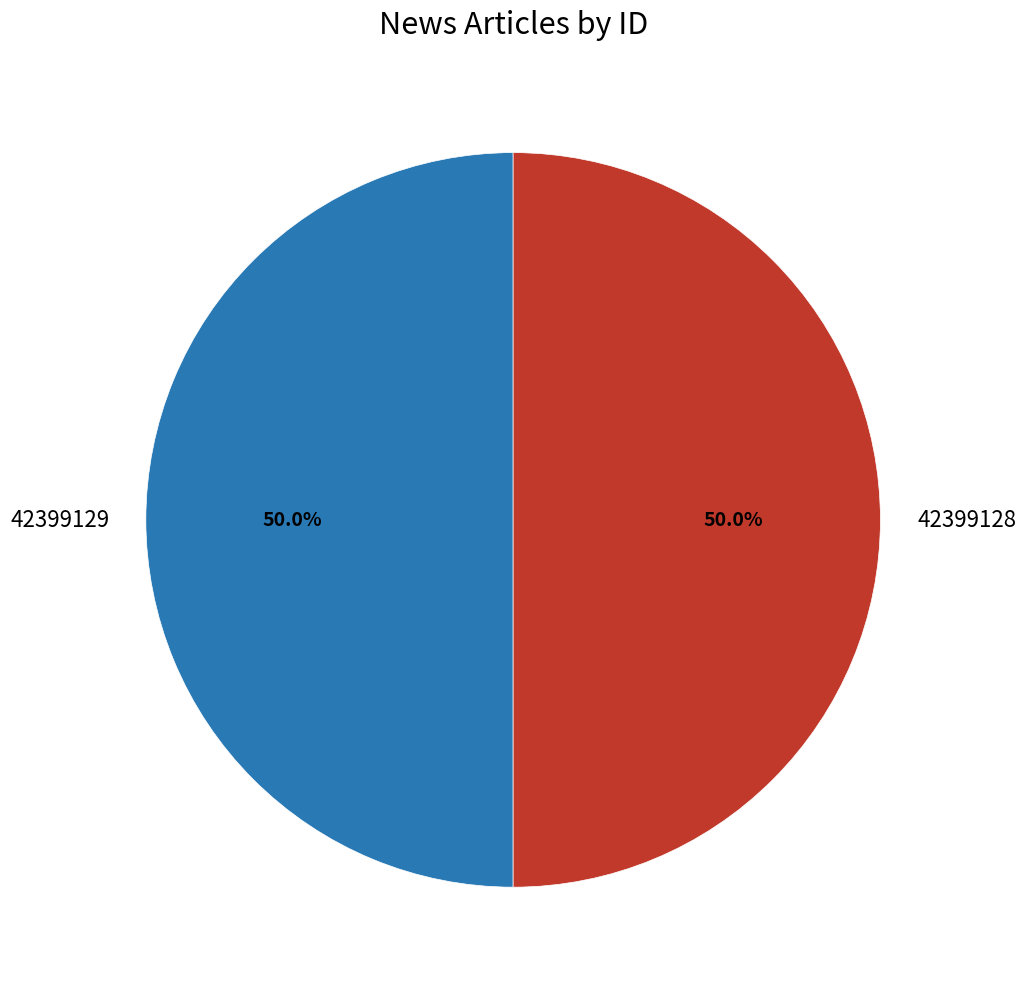

To the nearest percent, what percentage of the pie is 42399128?

50%